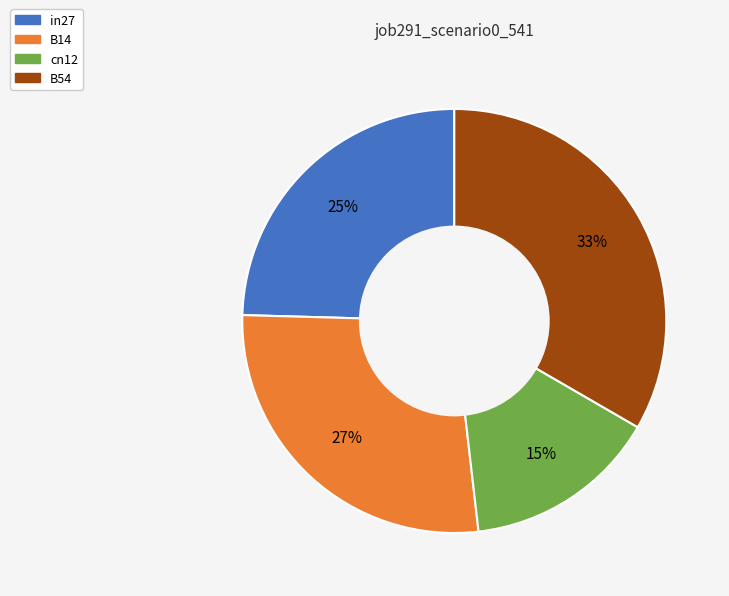

To the nearest percent, what is the average slice percentage?

25%